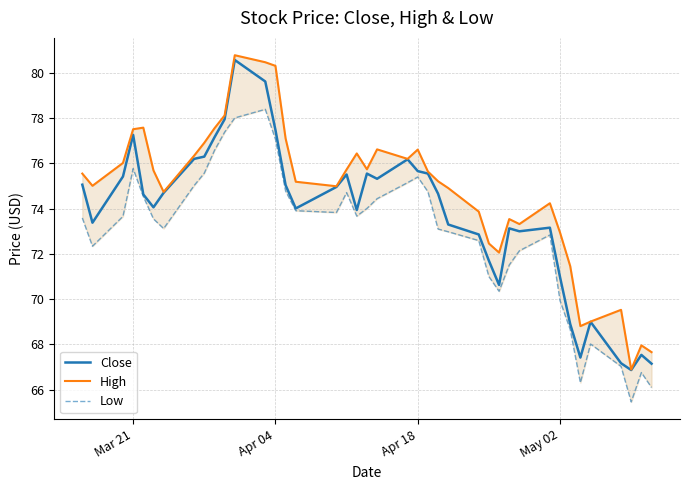

What is the difference between the maximum and minimum values in the Low series?

12.9